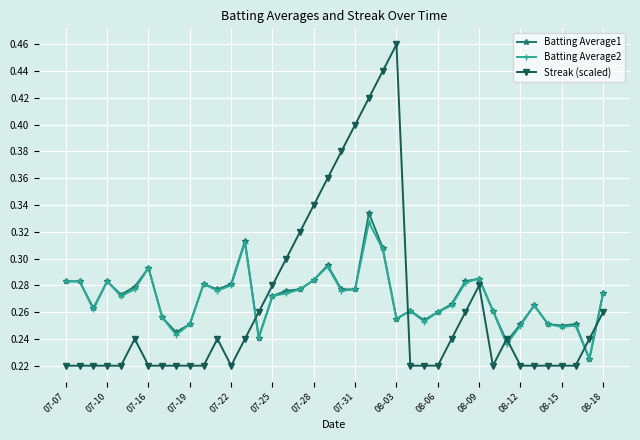

Which series has the largest range (max minus min)?

Streak (scaled)